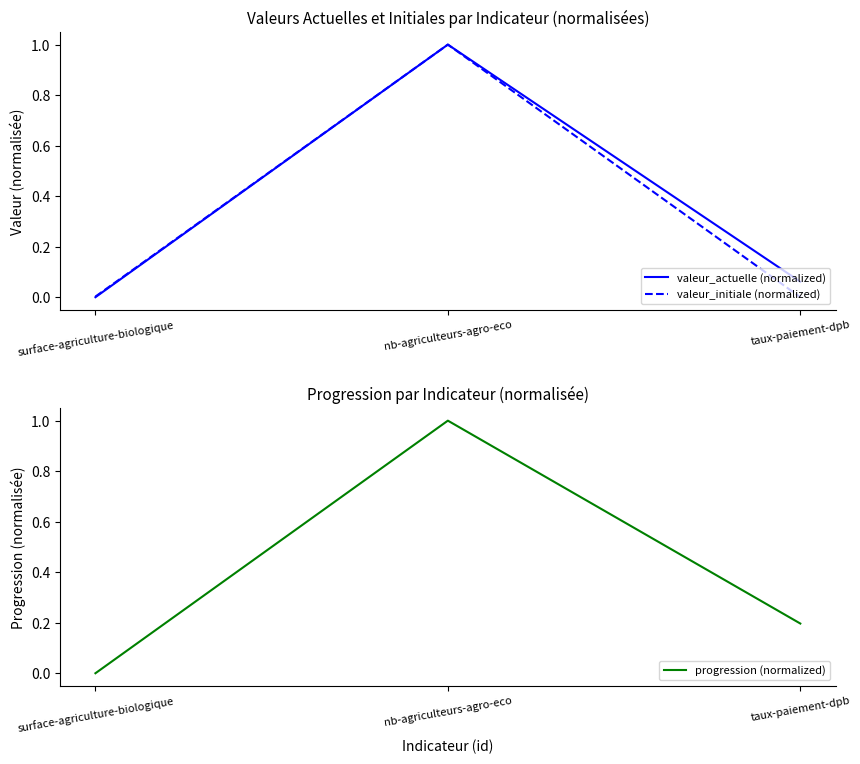

At which category does the chart reach its peak across all series?

nb-agriculteurs-agro-eco